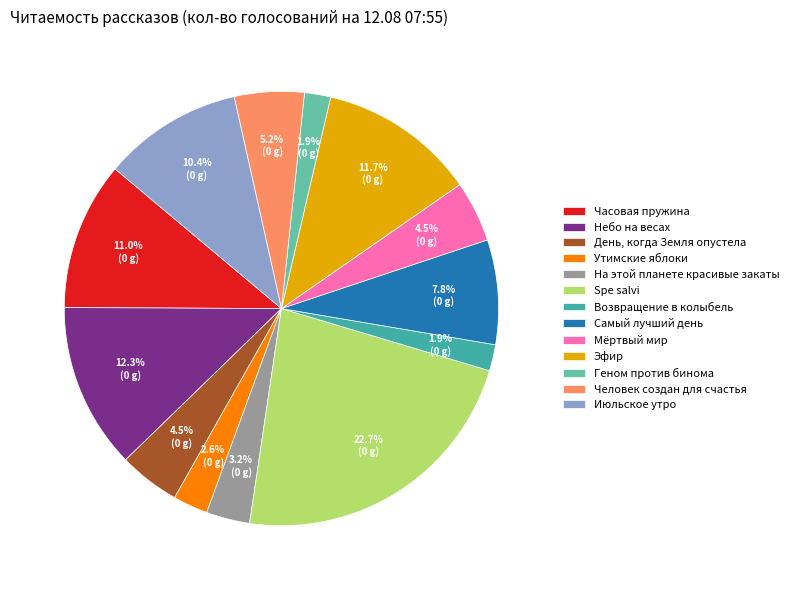

Do Июльское утро and Мёртвый мир together represent more than half of the pie?

No